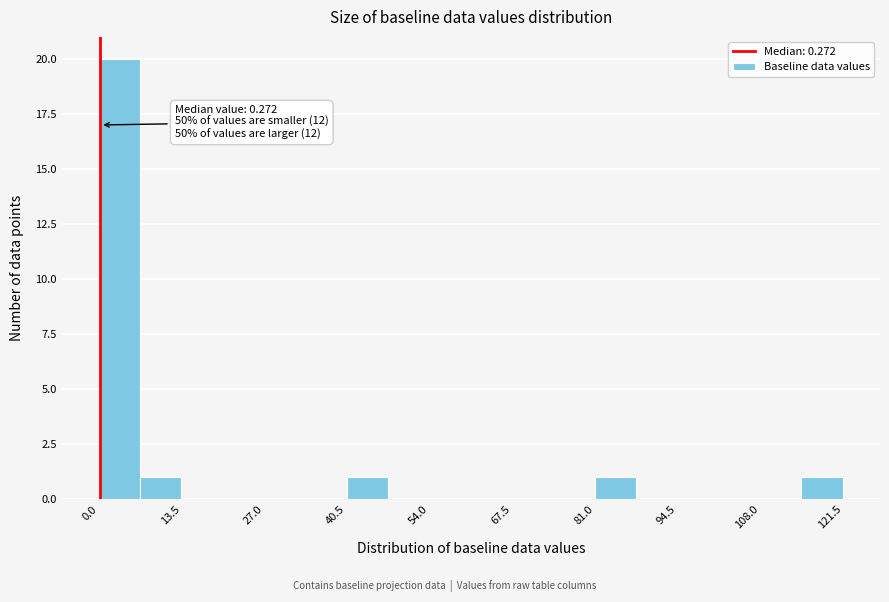

Read against the x-axis, roughly where is the centre of the tallest bar?

4